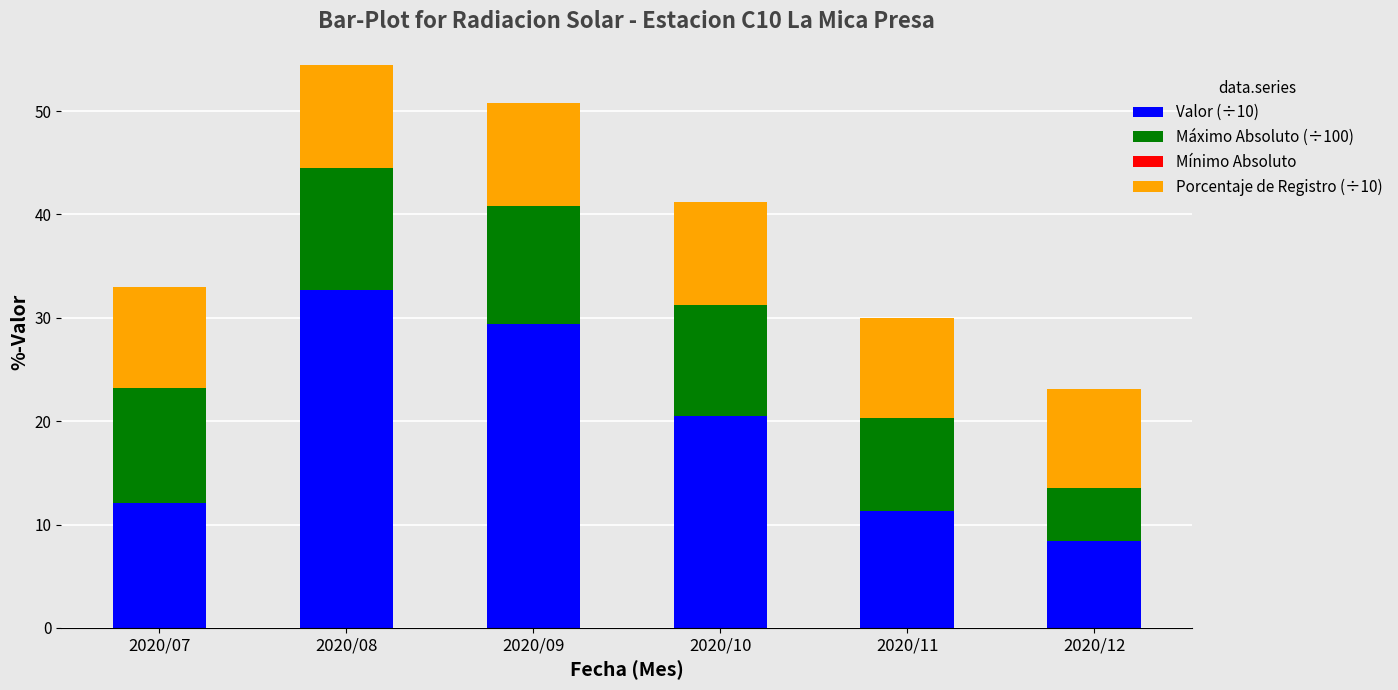

What is the value of the Valor (÷10) bar at the 6th from the left?

8.4